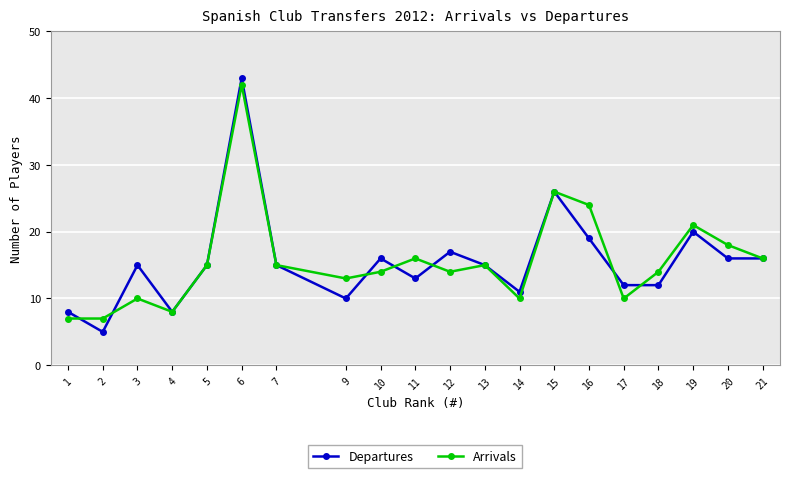

The value of Arrivals at 16 is 24. True or false?

True